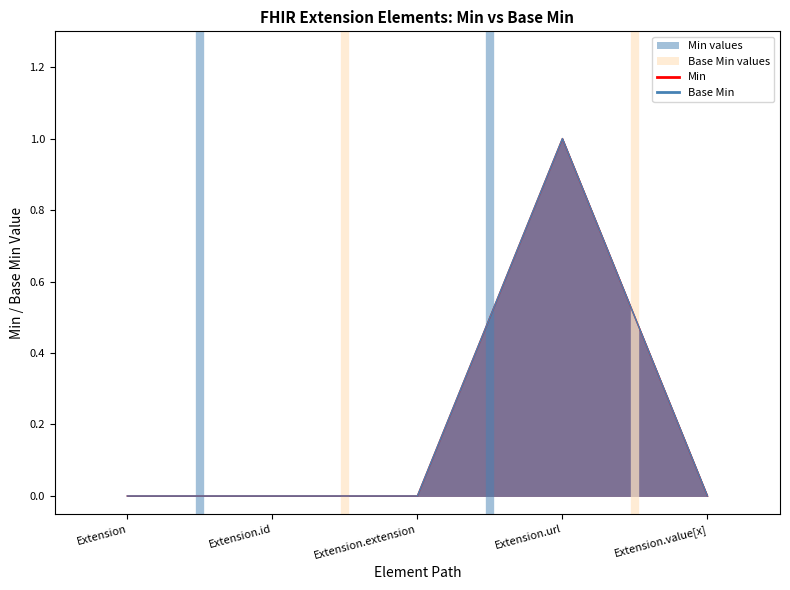

Count the Base Min values in the range 0 to 1.

5